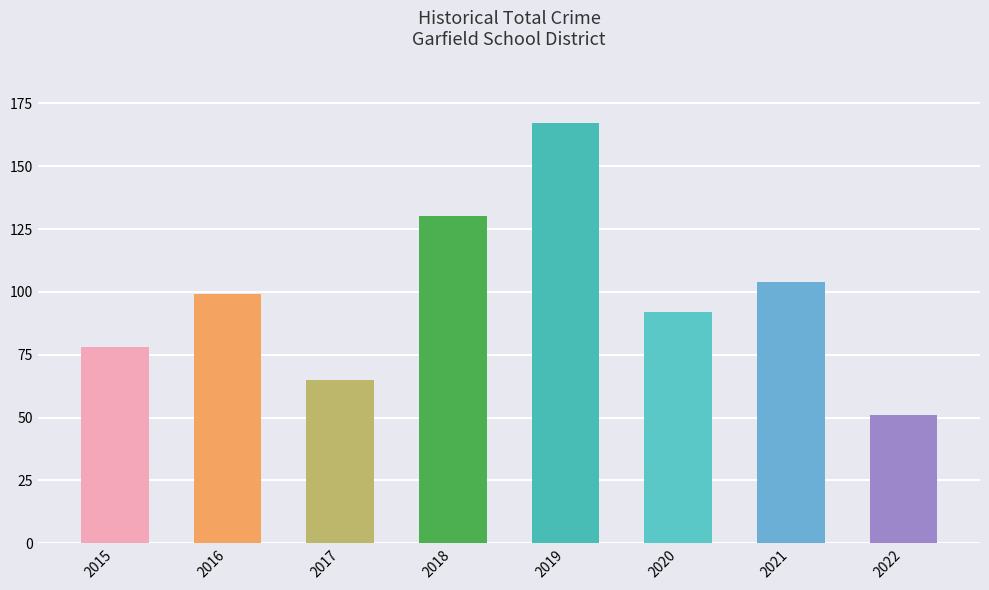

What is the sum of all values?

786